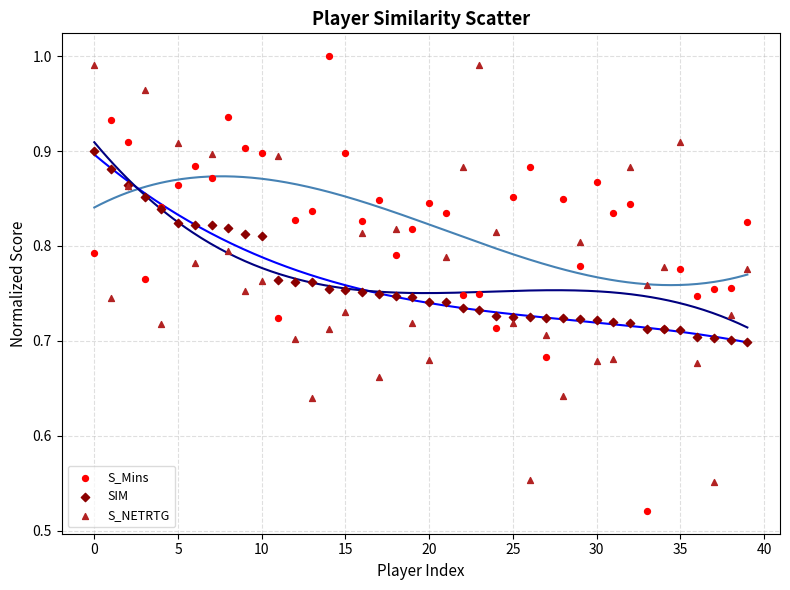

Which series reaches the maximum Y coordinate?

S_Mins